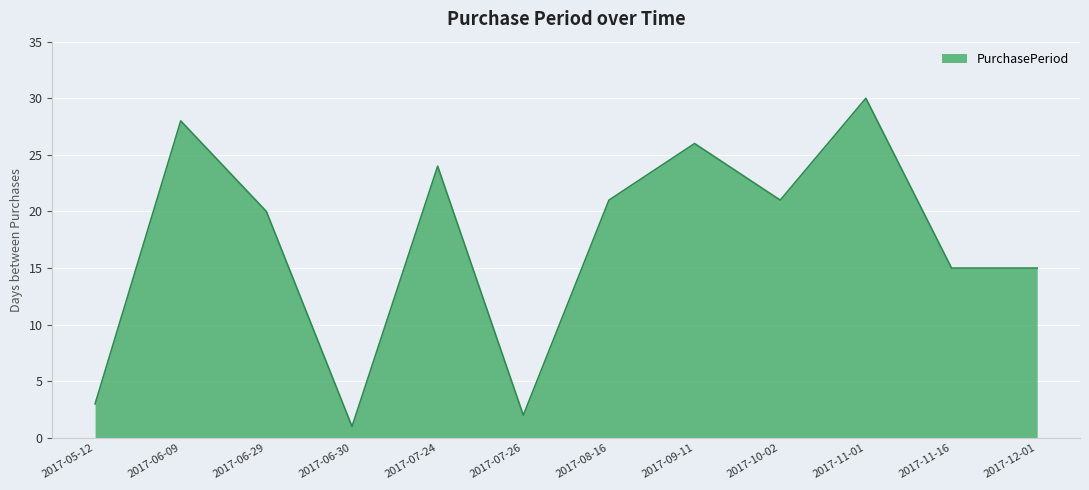

Reading left to right, list all the values displayed in this chart.

3	28	20	1	24	2	21	26	21	30	15	15